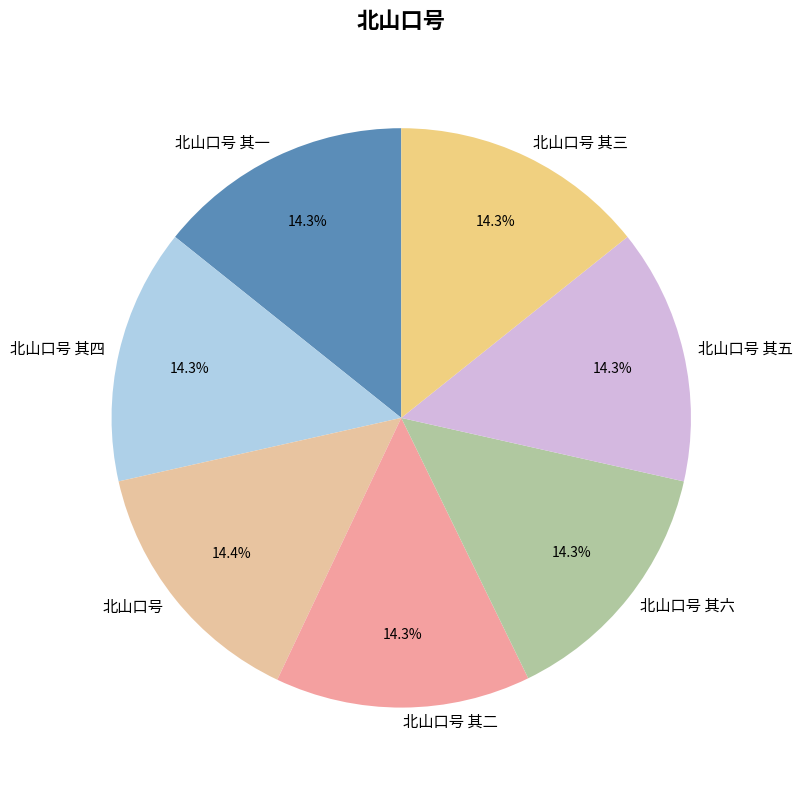

To the nearest percent, what percentage of the pie is 北山口号?

14%